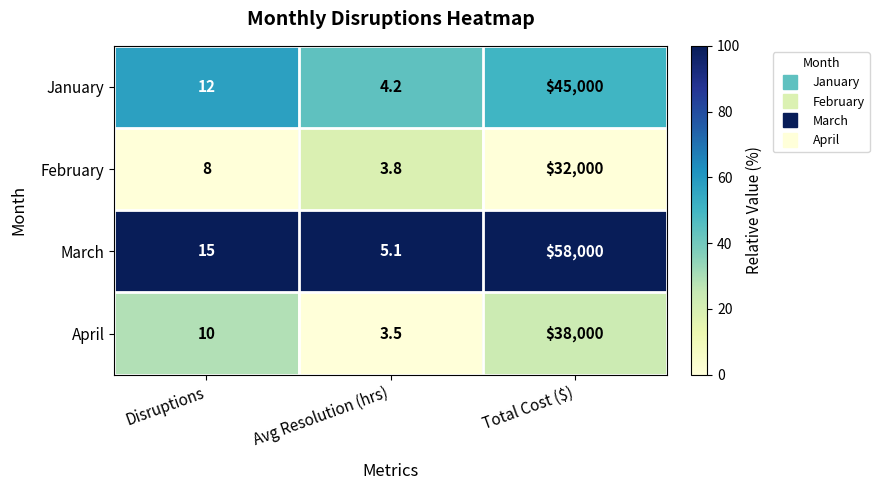

What is the total value across all series at Avg Resolution (hrs)?

16.6